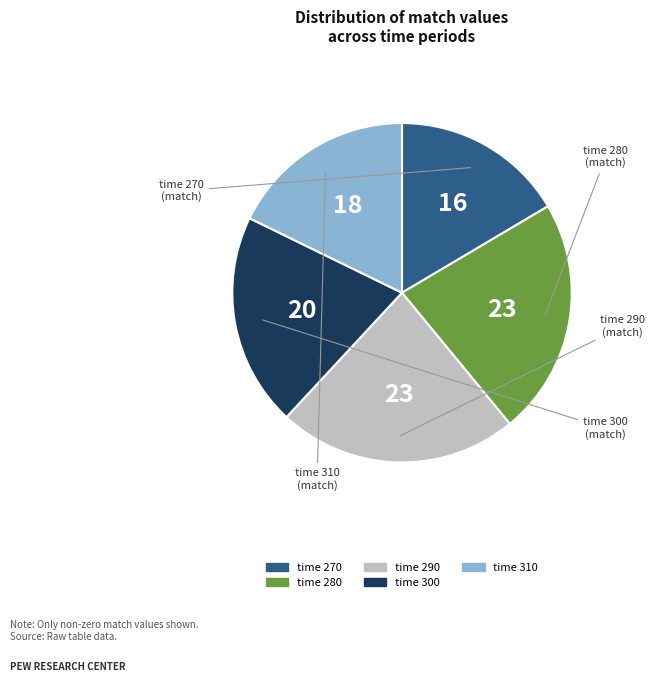

Is there a majority slice in this chart?

No